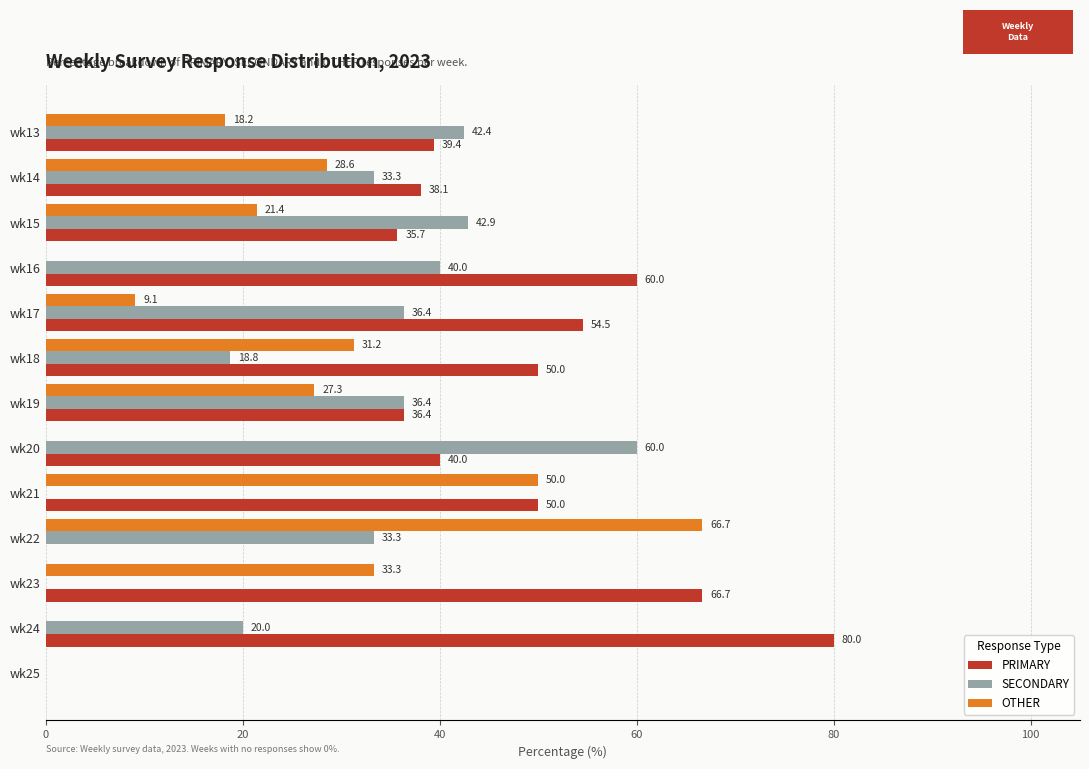

How many positive values does the SECONDARY series have?

10